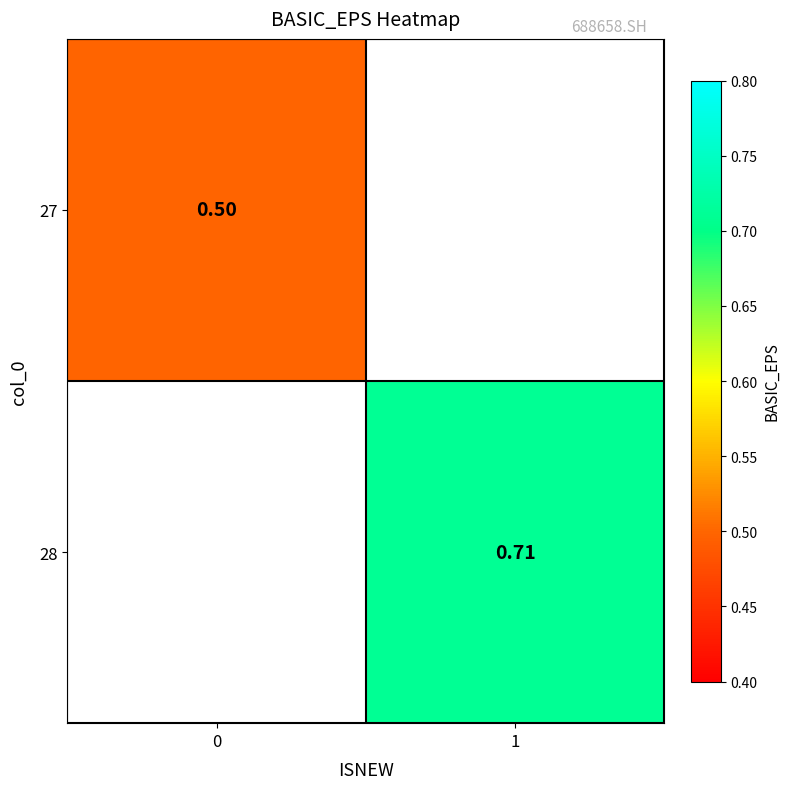

What is the approximate value of 28 at 1?

0.7